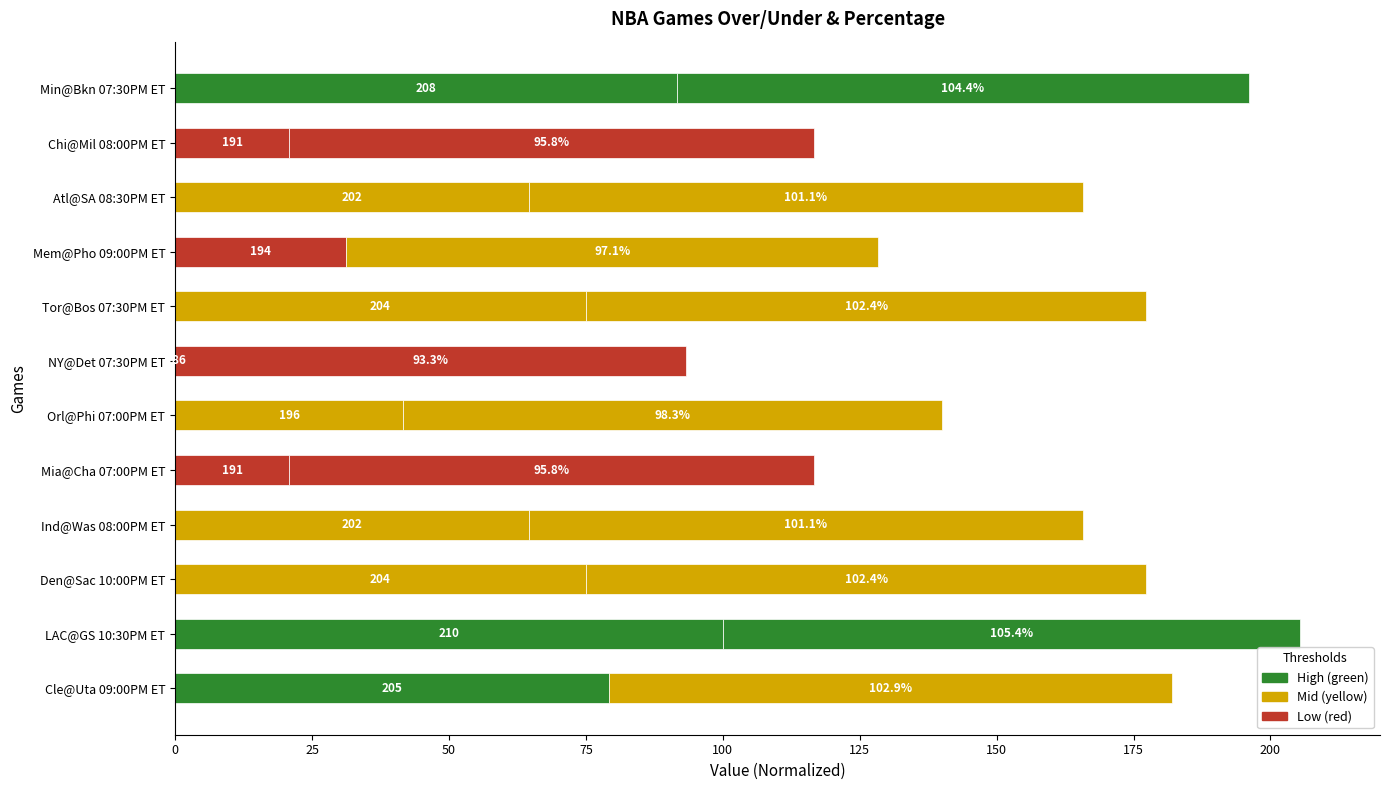

How many data points does each series have?

12